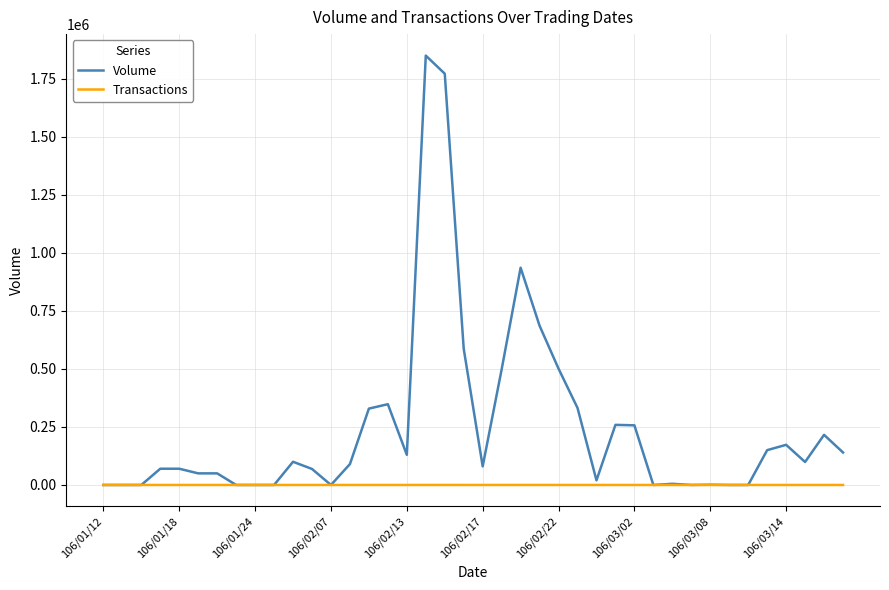

Is this an area chart (filled region under the line)?

No